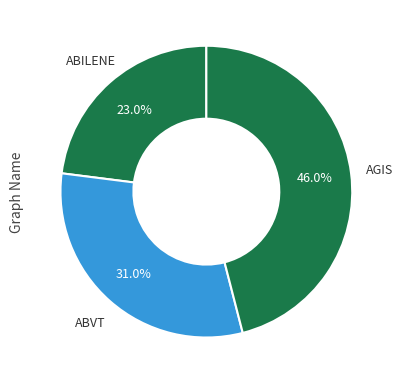

Which has a higher value, ABVT or AGIS?

AGIS